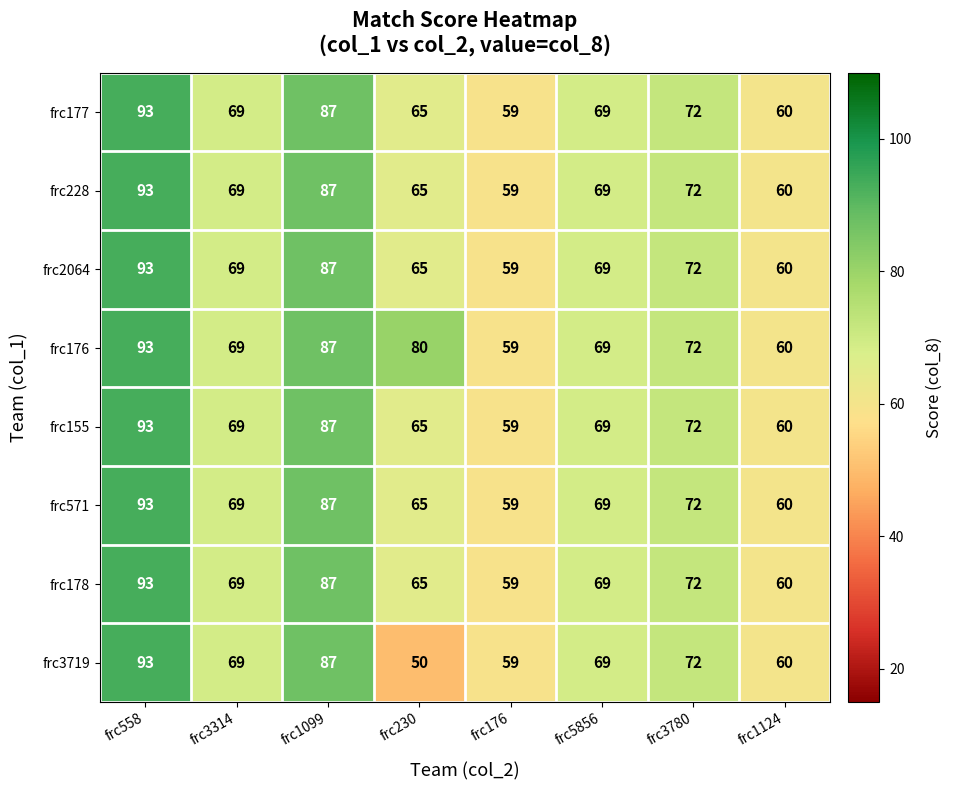

At which category is the sum across all series the highest?

frc558